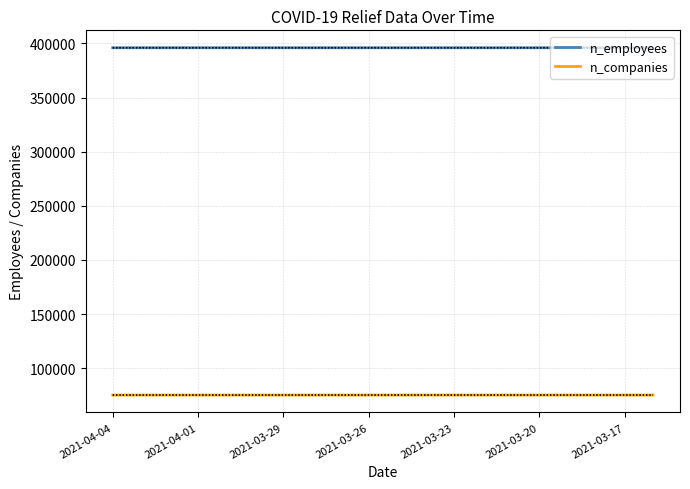

True or false: n_companies and n_employees cross at least once.

False